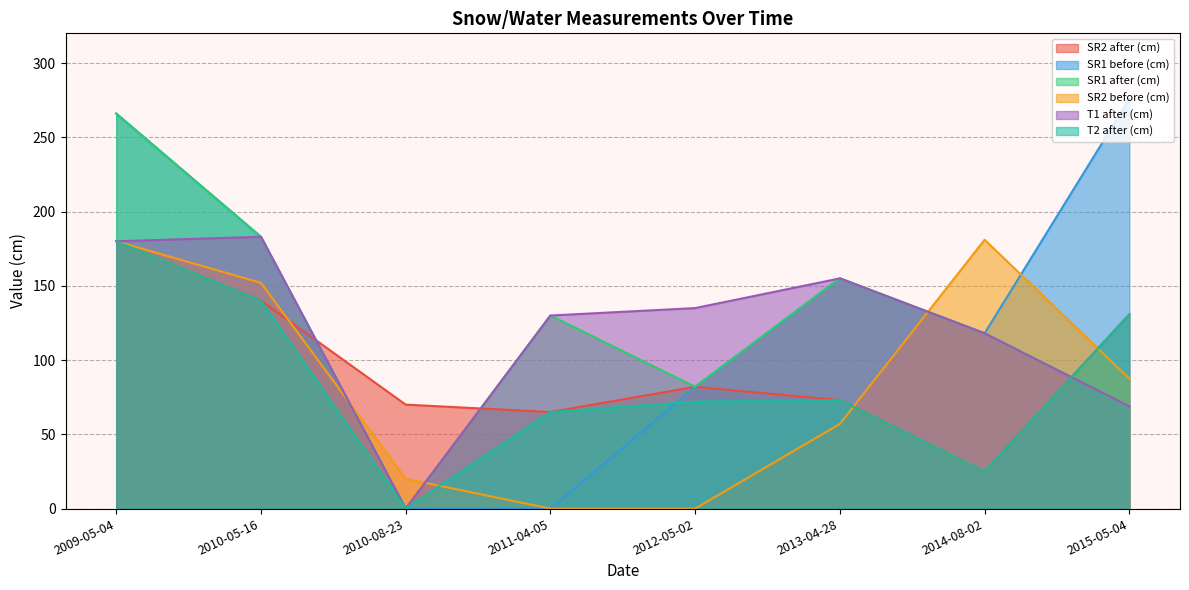

List the series in order of their peak value, highest first.

SR1 before (cm), SR1 after (cm), T1 after (cm), SR2 before (cm), SR2 after (cm), T2 after (cm)